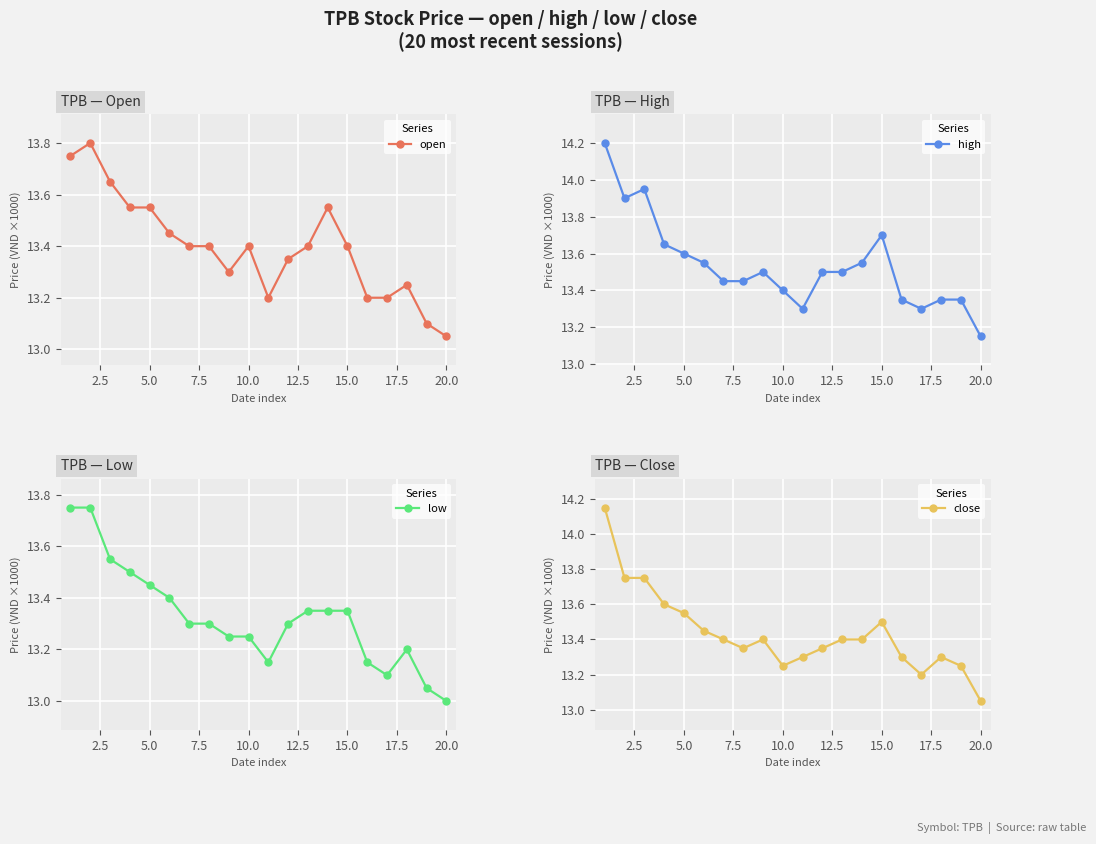

Where is high nearest to the value 13?

20.0